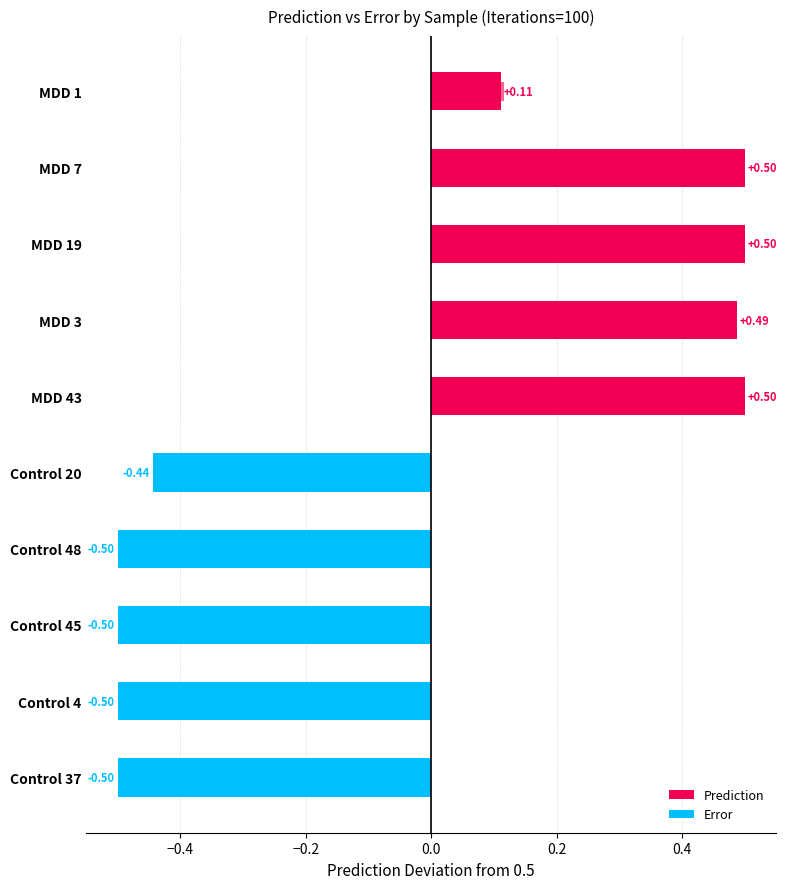

At which category is the sum across all series the highest?

MDD 43